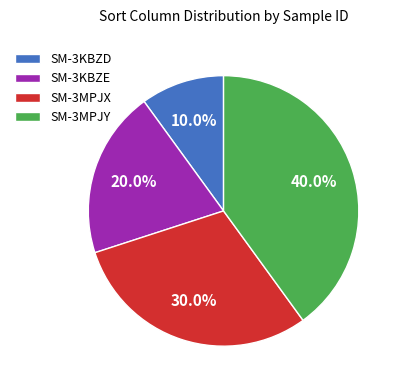

Which category has the biggest portion of the pie?

SM-3MPJY